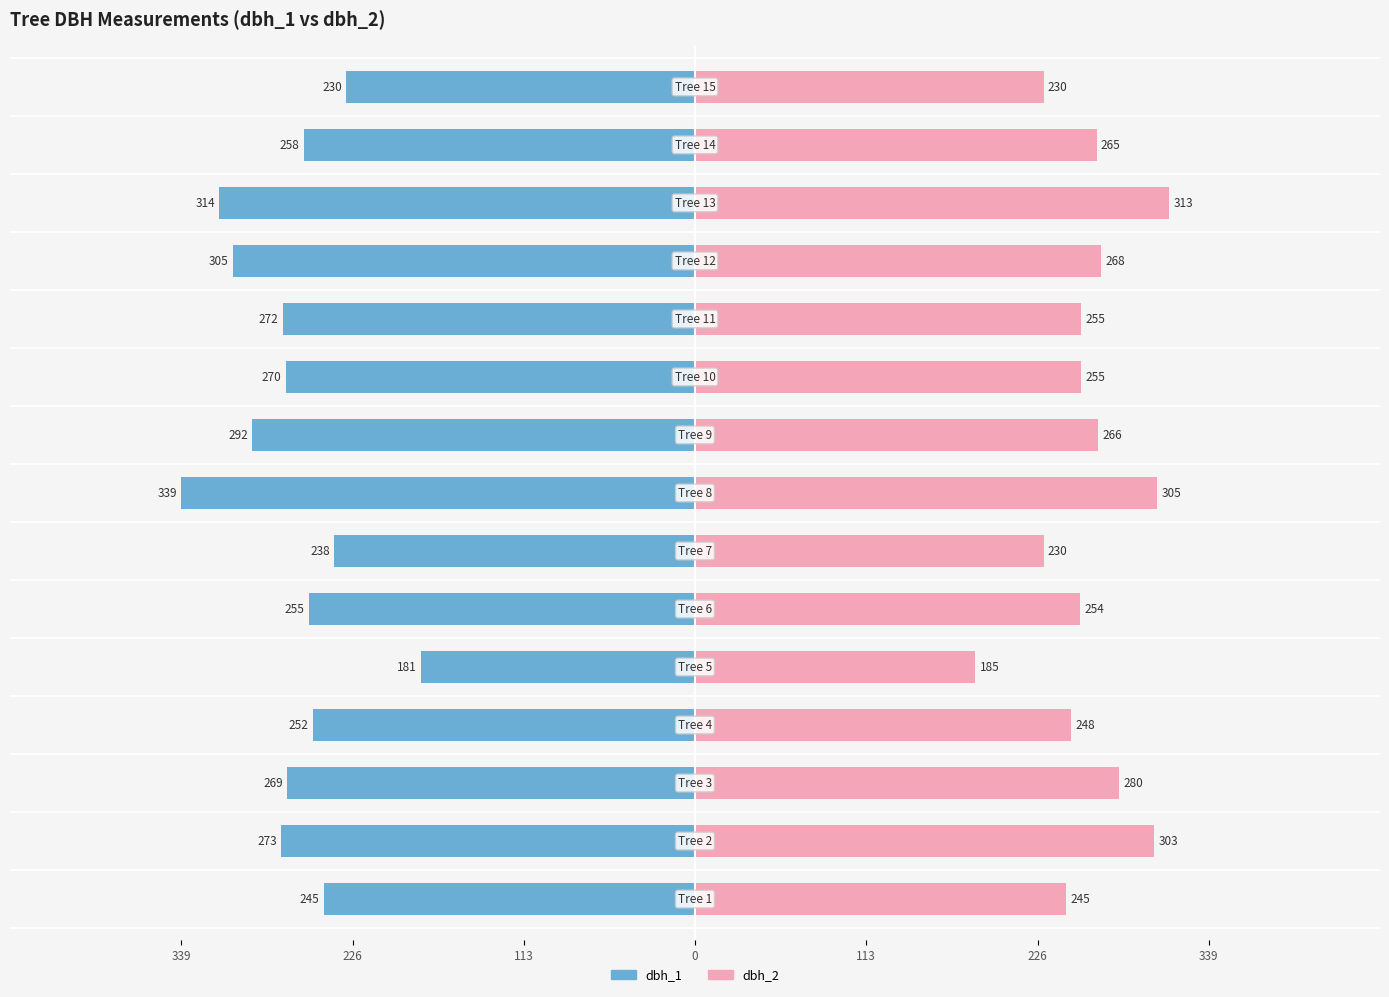

The dbh_2 series shows 12.6 at 226. True or false?

False